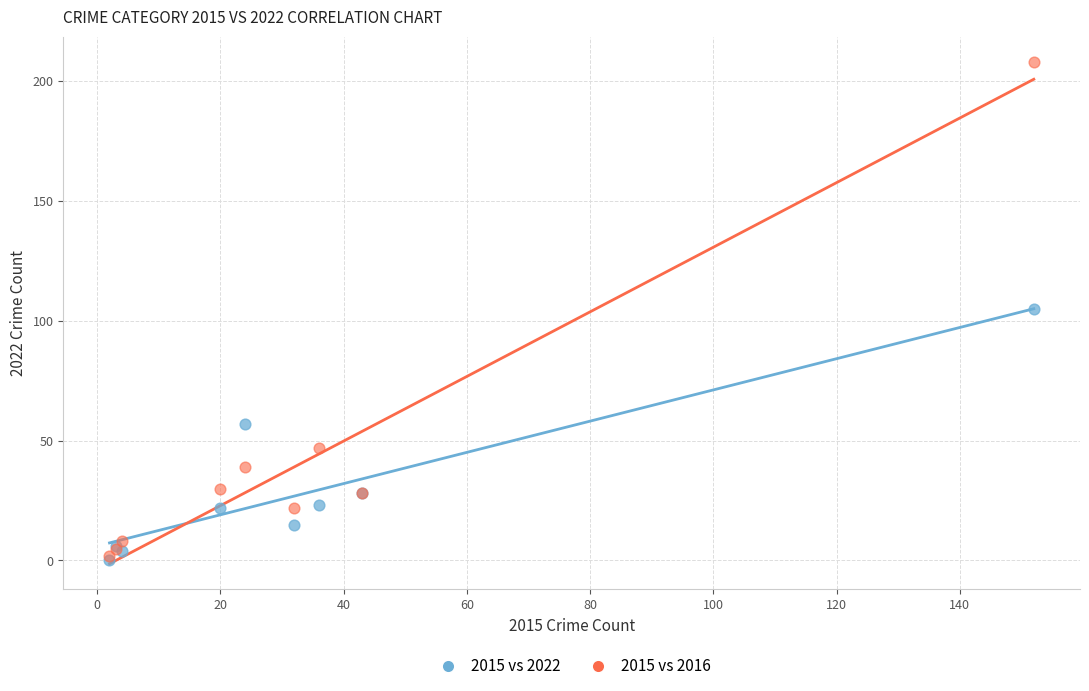

Which series has the widest spread of Y values?

2015 vs 2016